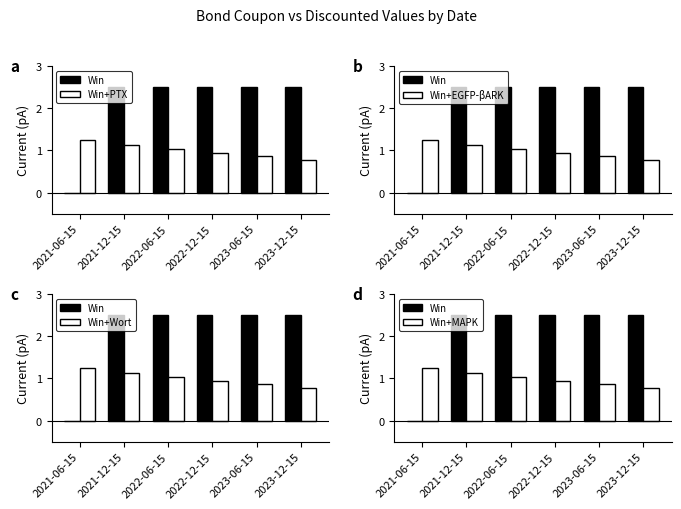

What is the difference between the Win+Wort values at 2023-12-15 and 2021-12-15?

0.4